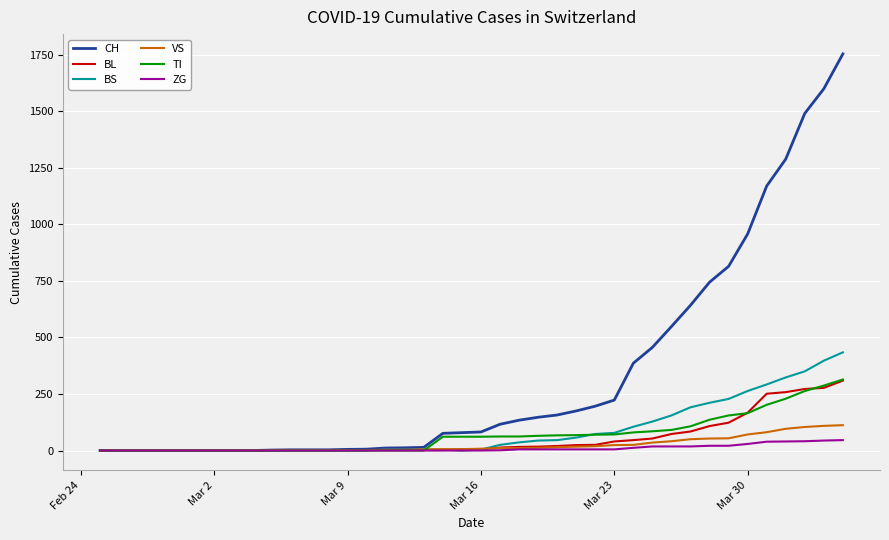

At how many categories does at least one series exceed 63?

22